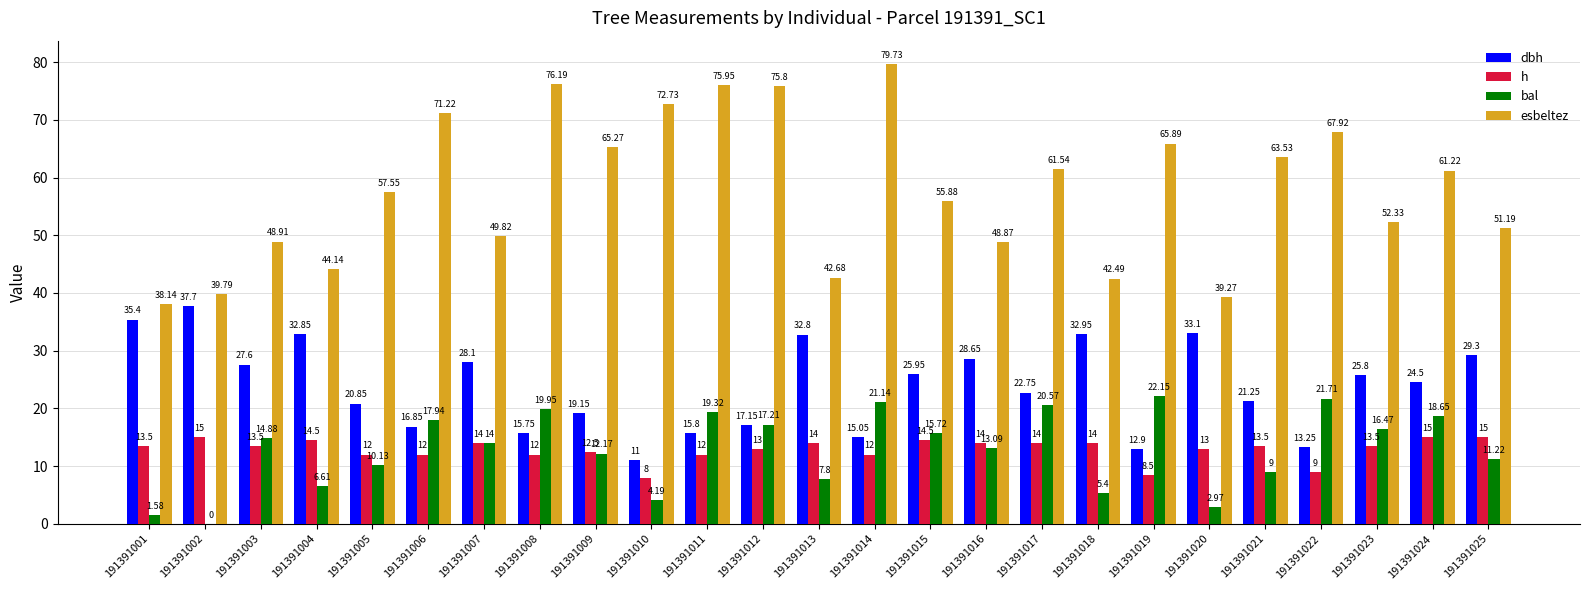

True or false: h has a value of 13.5 at 191391021.

True